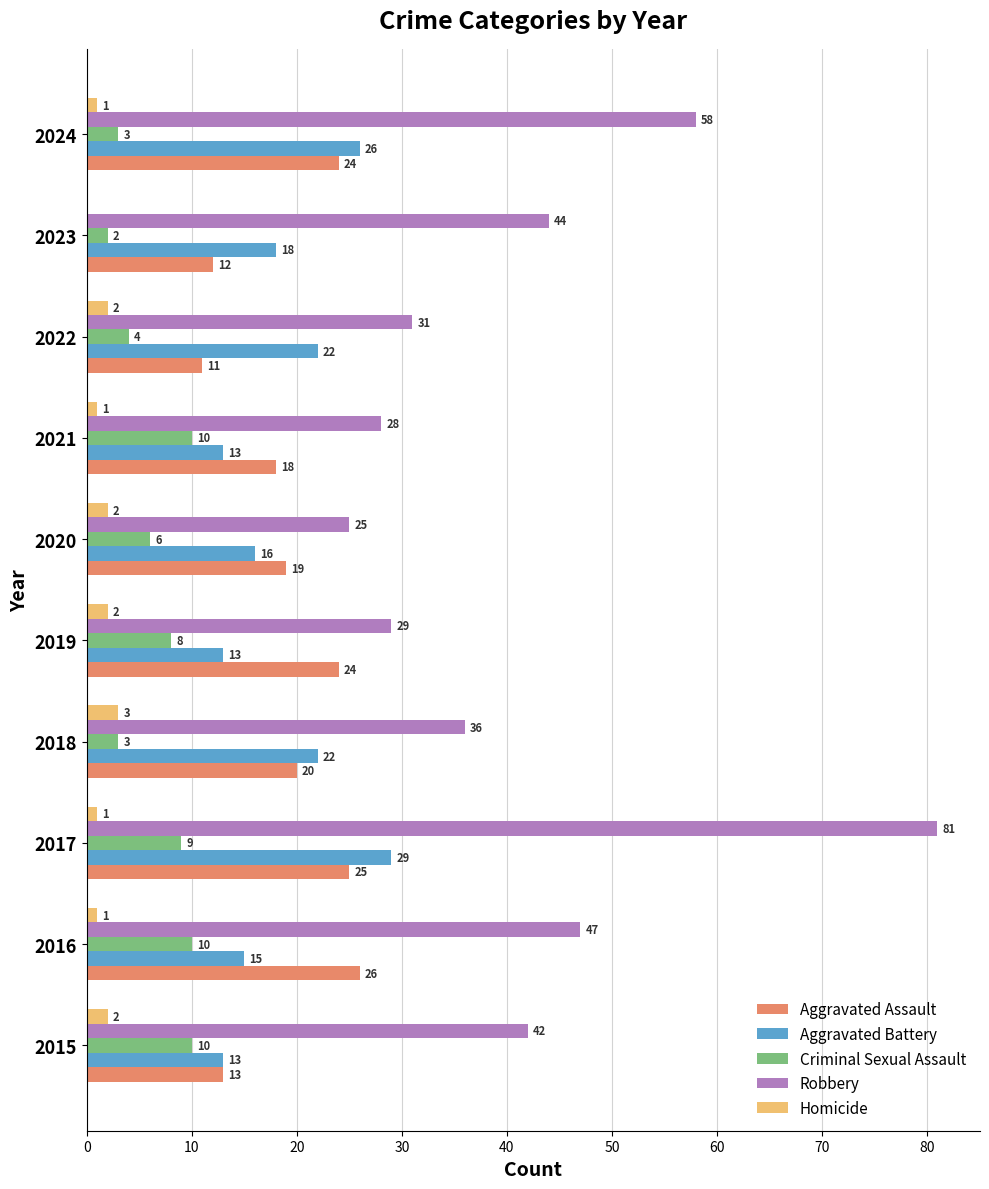

At which category does the chart reach its peak across all series?

2017